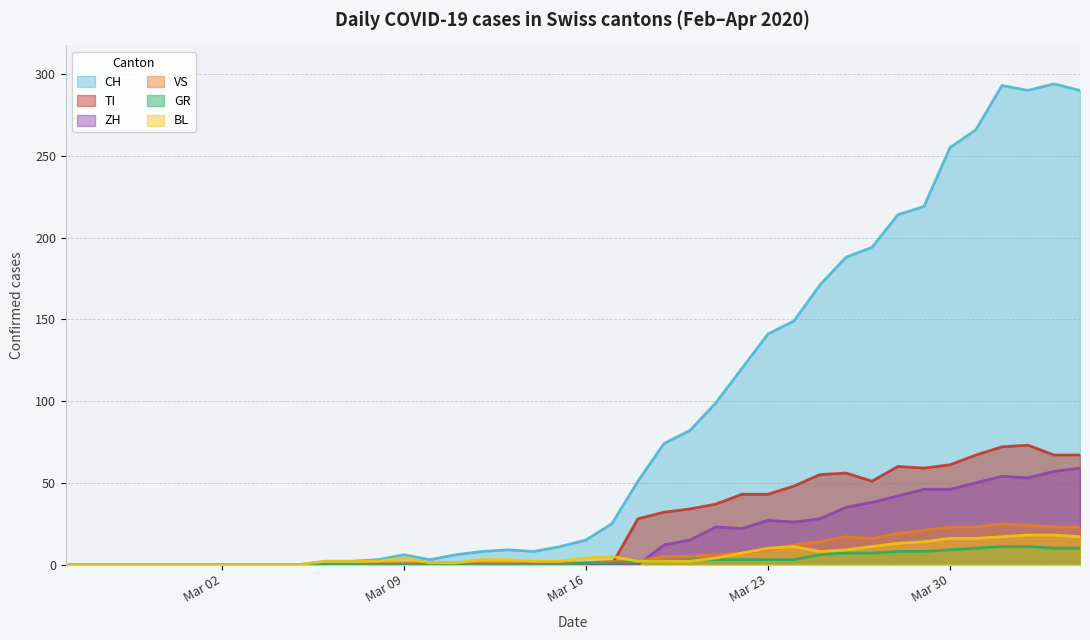

List the series in order of their peak value, highest first.

CH, TI, ZH, VS, BL, GR